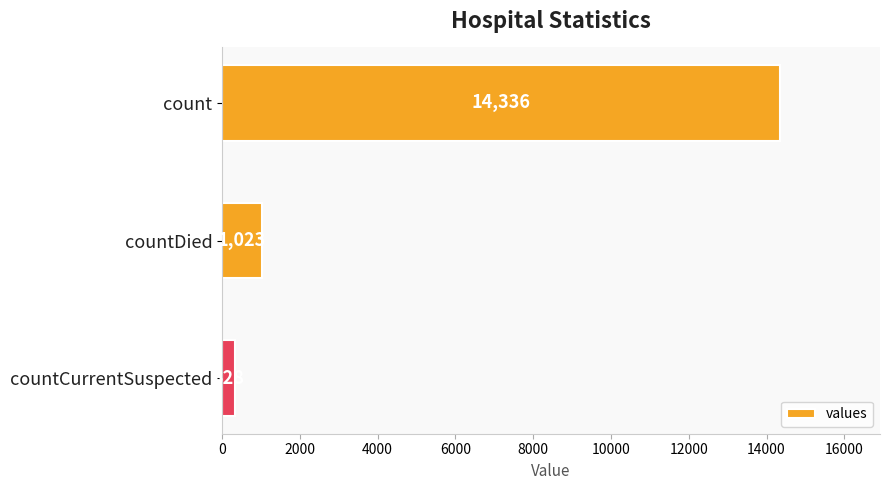

What is the difference between the second highest and minimum values?

695